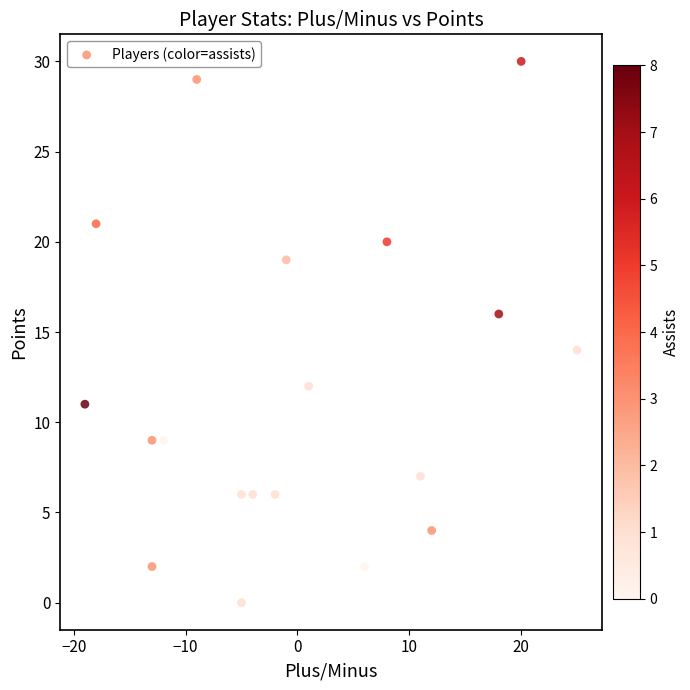

What is the range of Y values (max minus min)?

30